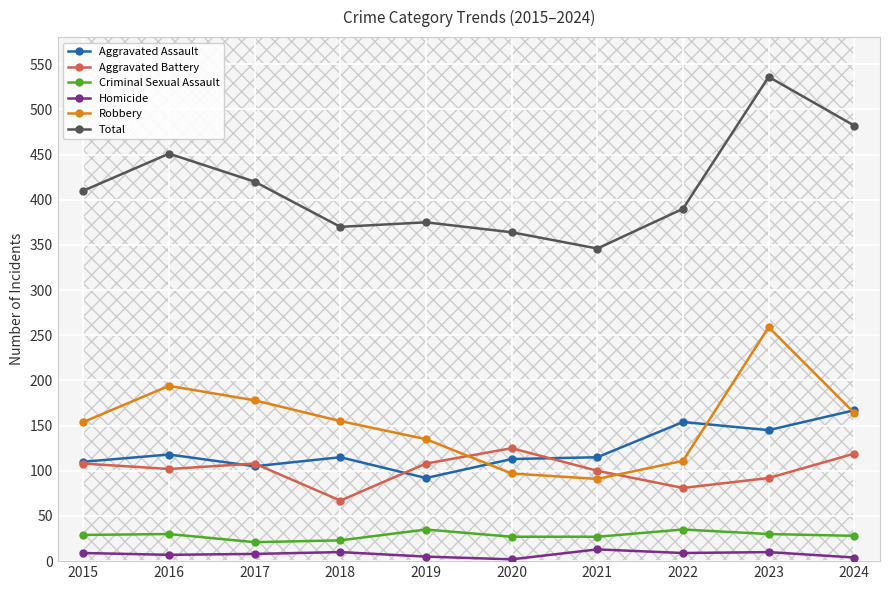

True or false: Aggravated Assault has a value of 71 at 2021.

False